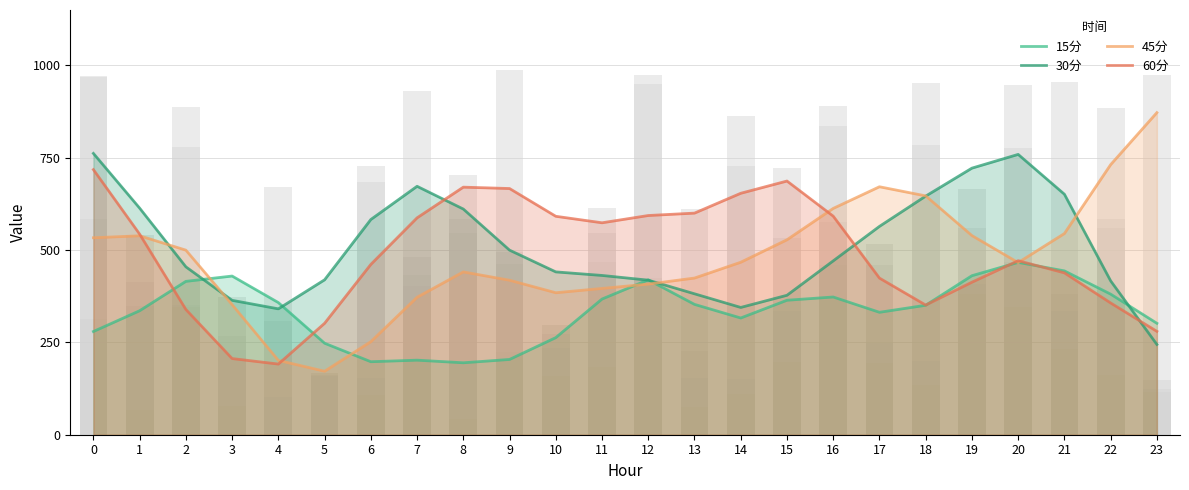

What is the sum of all 60分 values?

11710.2